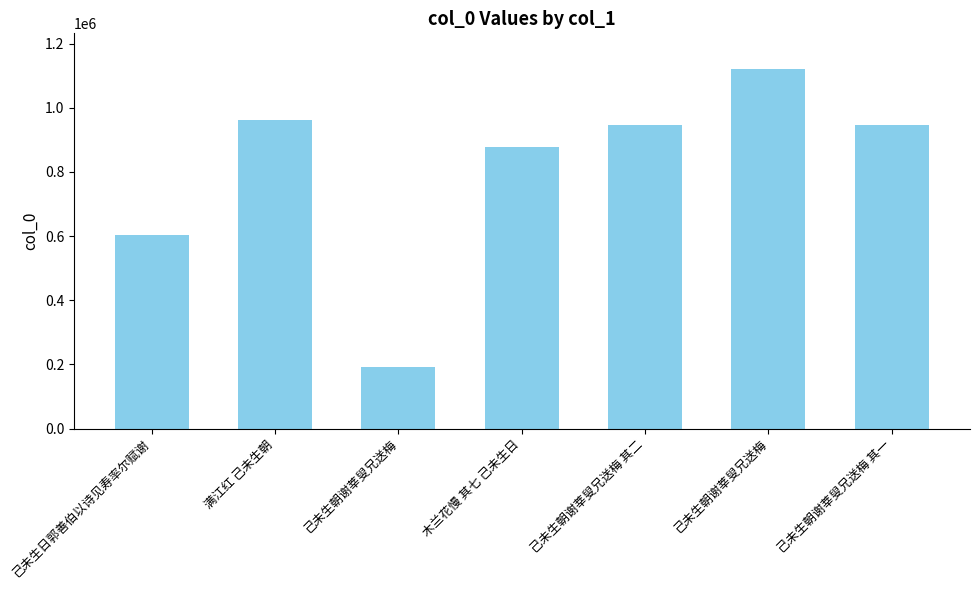

Rank the categories by value from lowest to highest.

己未生朝谢莘叟兄送梅, 己未生日郭善伯以诗见寿率尔赋谢, 木兰花慢 其七 己未生日, 己未生朝谢莘叟兄送梅 其二, 己未生朝谢莘叟兄送梅 其一, 满江红 己未生朝, 己未生朝谢莘叟兄送梅